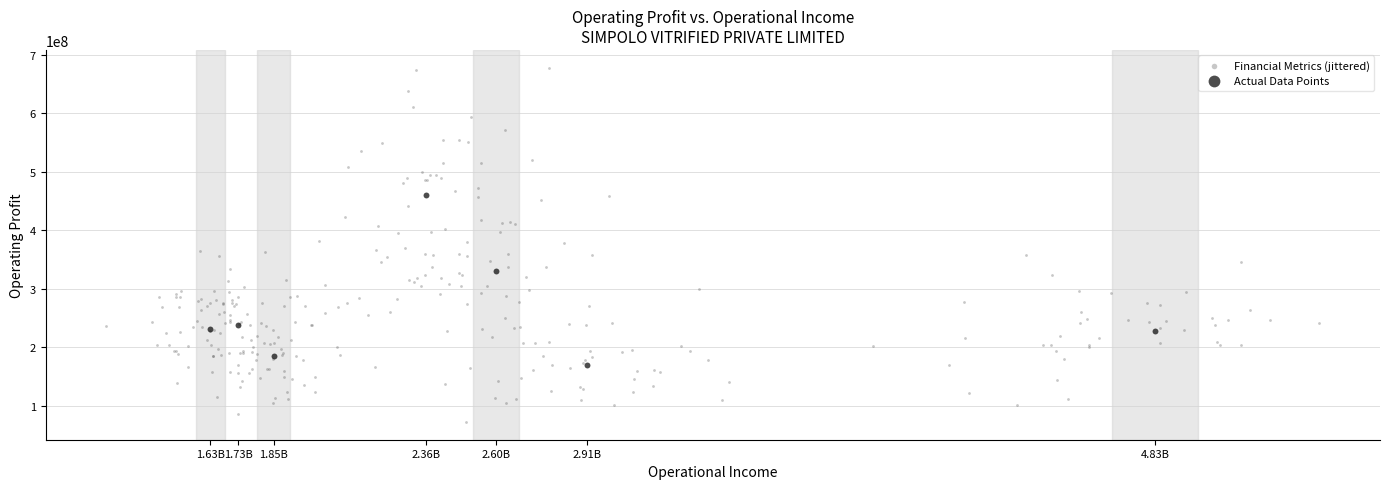

Which series reaches the minimum Y coordinate?

Financial Metrics (jittered)